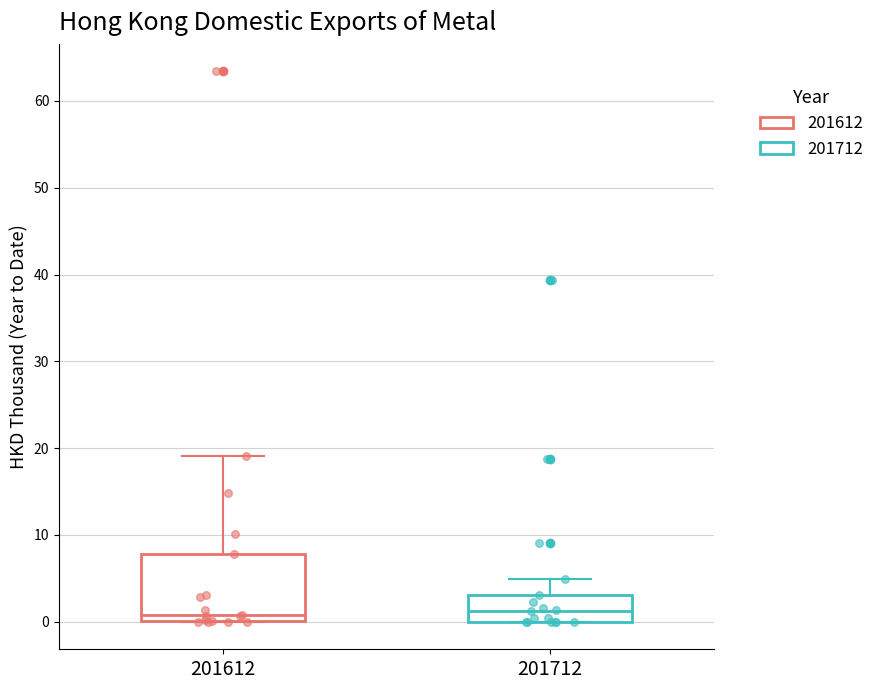

Reading left to right, read every box against the y-axis: the position of its median line, the range the box covers, and the ends of its whiskers. The values are not printed on the chart, so give them approximately, as read against the axis.

201612: median 1, box 0 to 8, whiskers 0 to 19
201712: median 1, box 0 to 3, whiskers 0 to 5